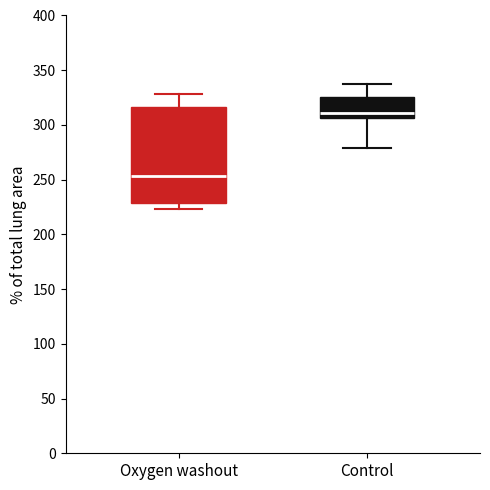

Reading left to right, transcribe this box plot: for each box, give where its median line is, the range the box spans, and where its two whiskers end, as read against the y-axis. The values are not printed on the chart, so give them approximately, as read against the axis.

Oxygen washout: median 255, box 230 to 315, whiskers 225 to 330
Control: median 310, box 305 to 325, whiskers 280 to 335